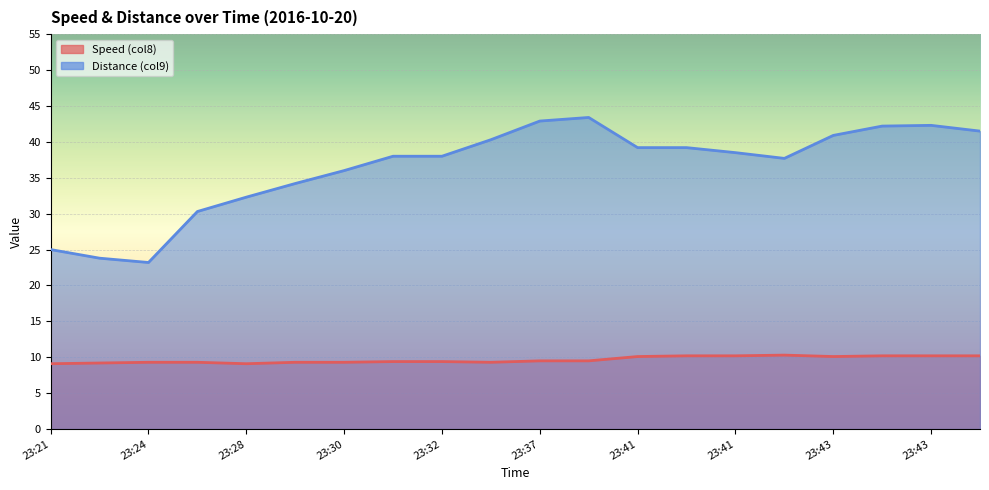

Reading left to right, list all the values displayed in this chart.

Speed (col8): 9.1	9.2	9.3	9.3	9.1	9.3	9.3	9.4	9.4	9.3	9.5	9.5	10.1	10.2	10.2	10.3	10.1	10.2	10.2	10.2
Distance (col9): 25.0	23.8	23.2	30.3	32.3	34.2	36.0	38.0	38.0	40.3	42.9	43.4	39.2	39.2	38.5	37.7	40.9	42.2	42.3	41.5